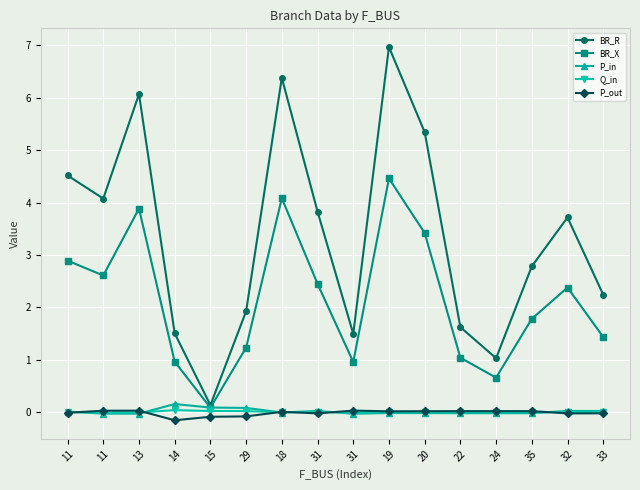

How many lines are shown in the chart?

5